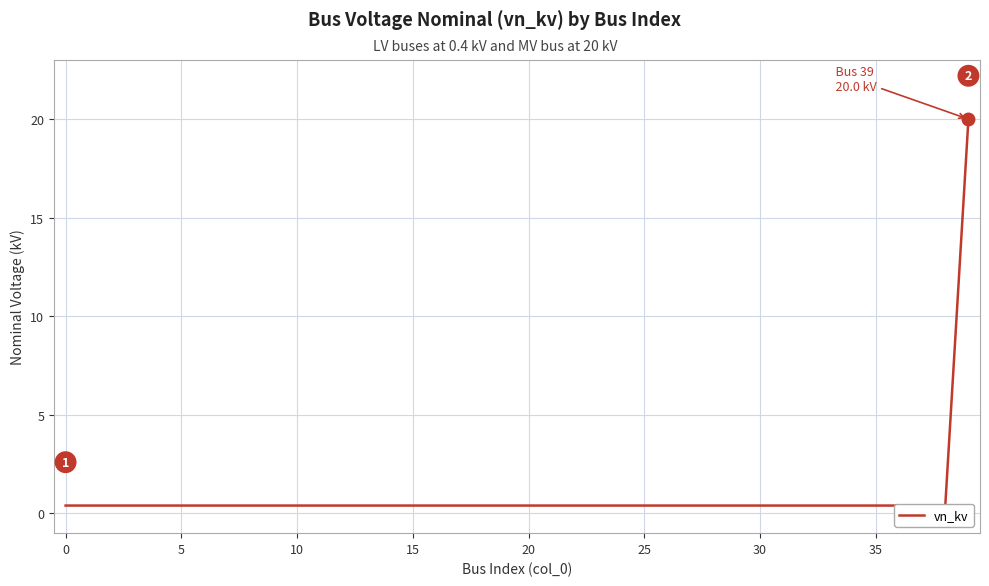

Which label corresponds to the largest value in the chart?

39